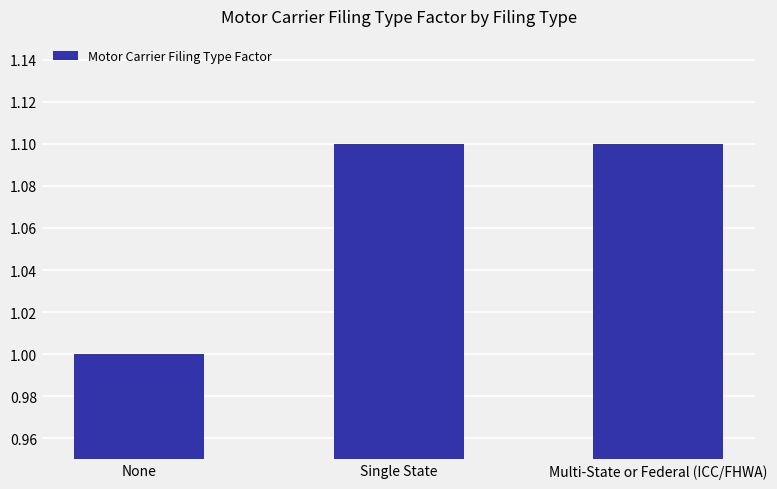

Which has a higher value, None or Single State?

Single State